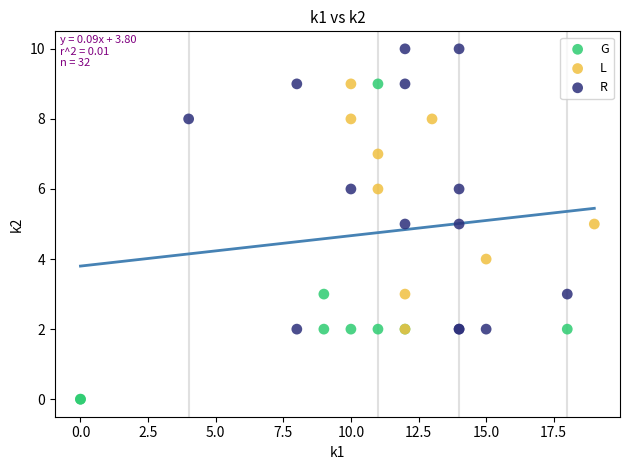

Which series contains the lowest Y value?

G